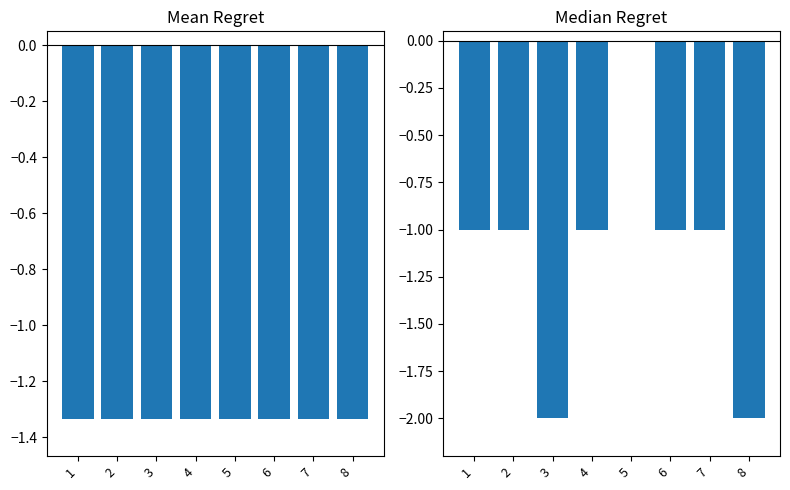

How many groups of bars are there?

8